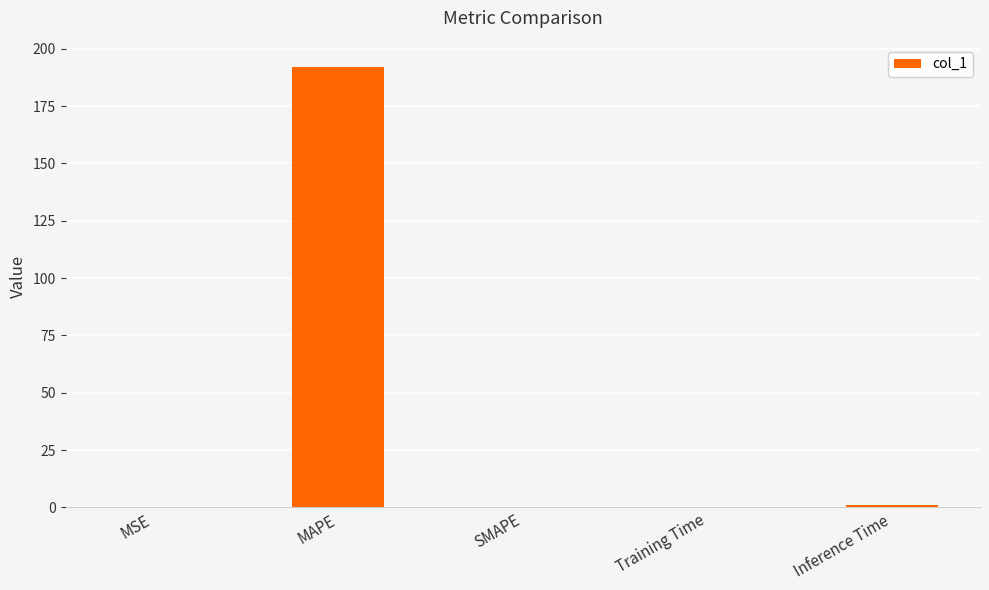

What is the sum of all values?

193.1